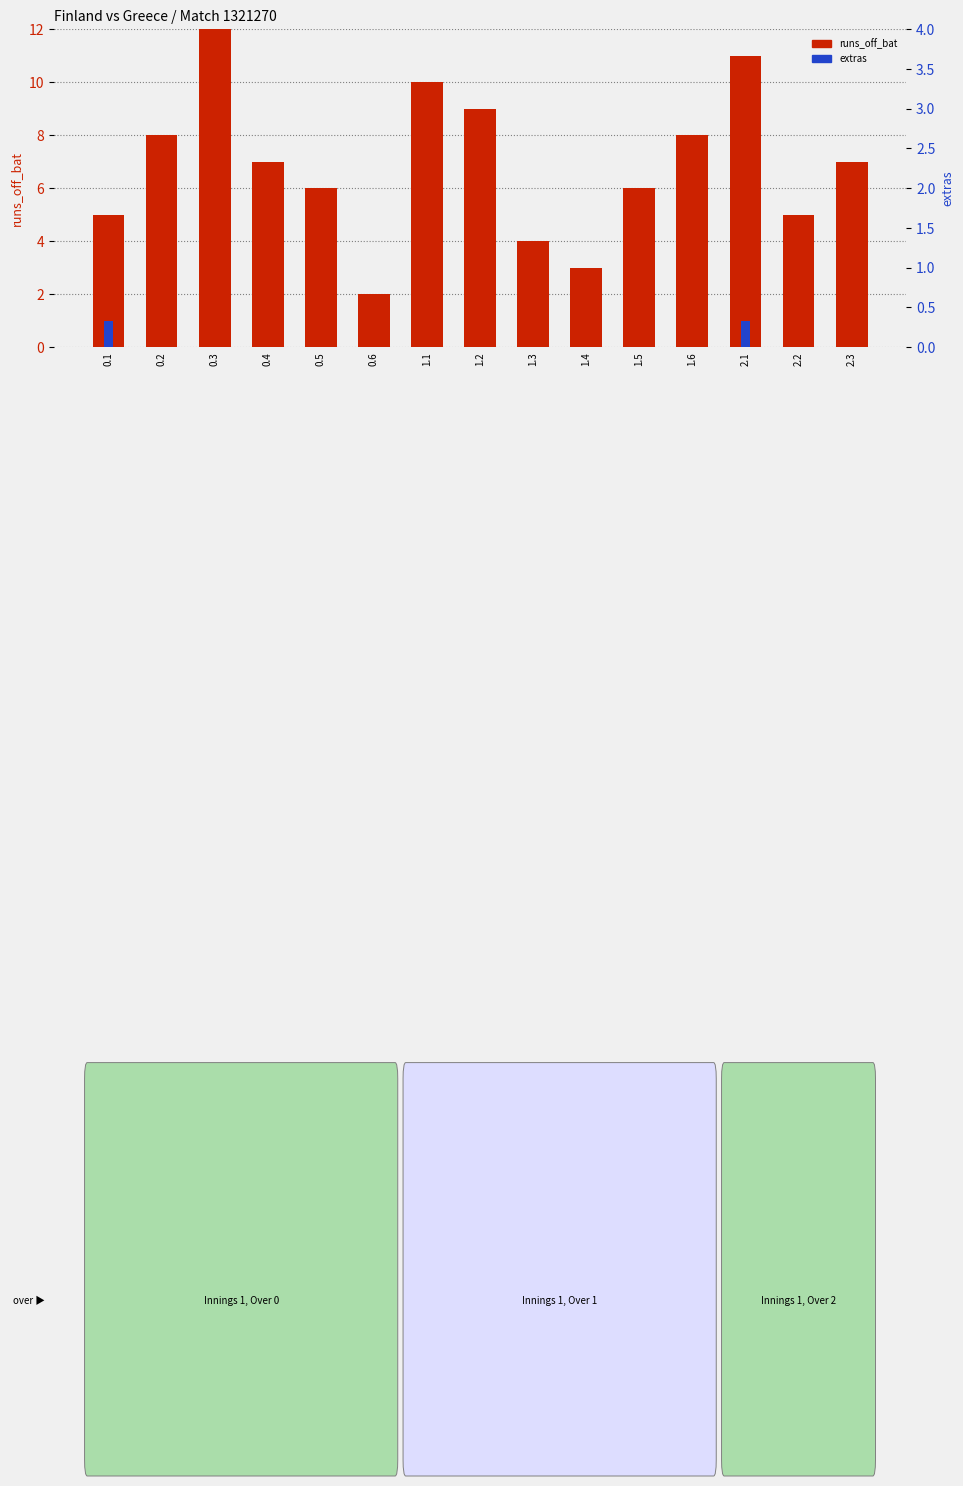

What is the label of the 14th bar from the left?

2.2